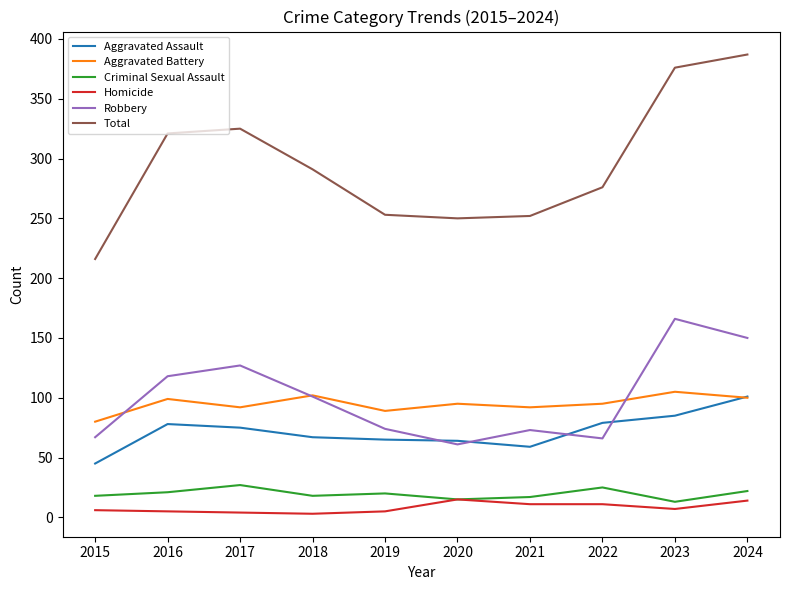

Which series changed the most between 2017 and 2018?

Total